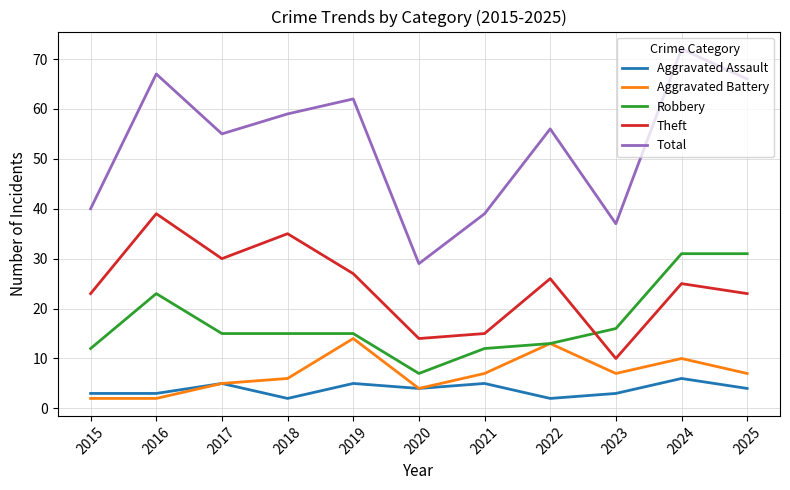

True or false: Robbery and Aggravated Assault intersect in this chart.

False